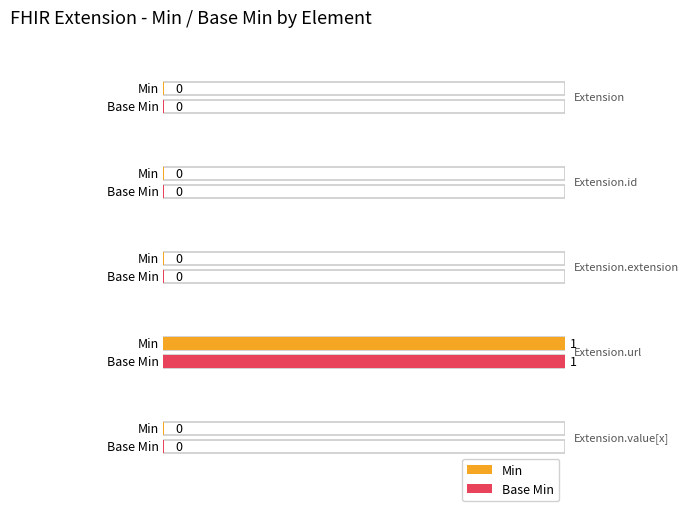

Reading left to right, transcribe all the data shown in this chart.

Min: 0	0	0	1	0
Base Min: 0	0	0	1	0